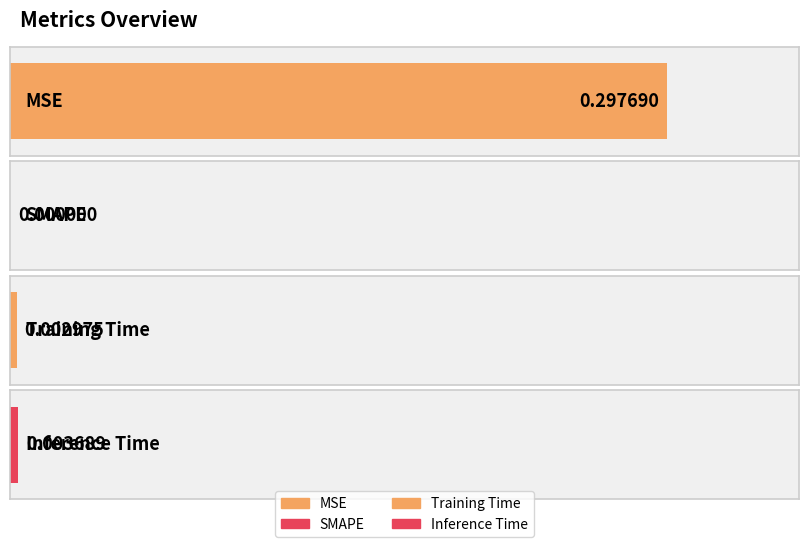

What is the sum of all values?

0.3